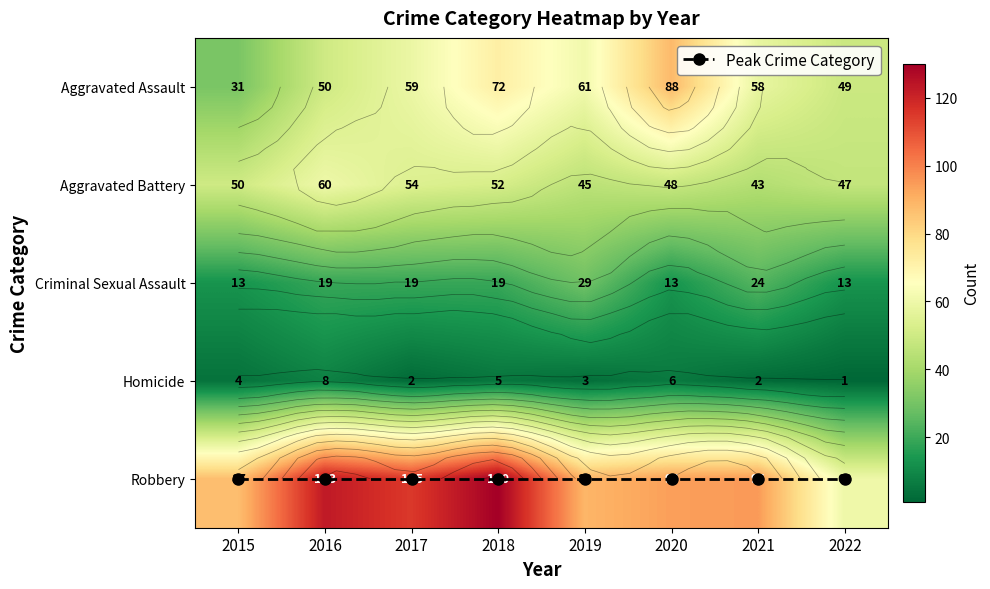

Is it true that Homicide equals 2 at 2018?

False